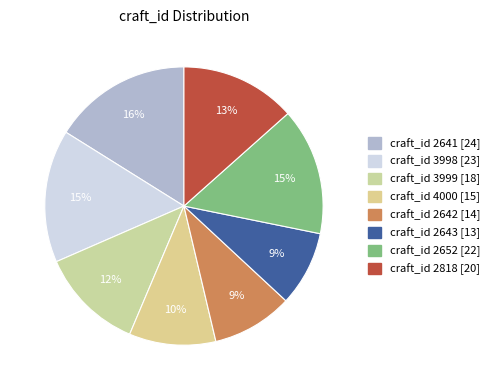

How many slices are in this pie chart?

8